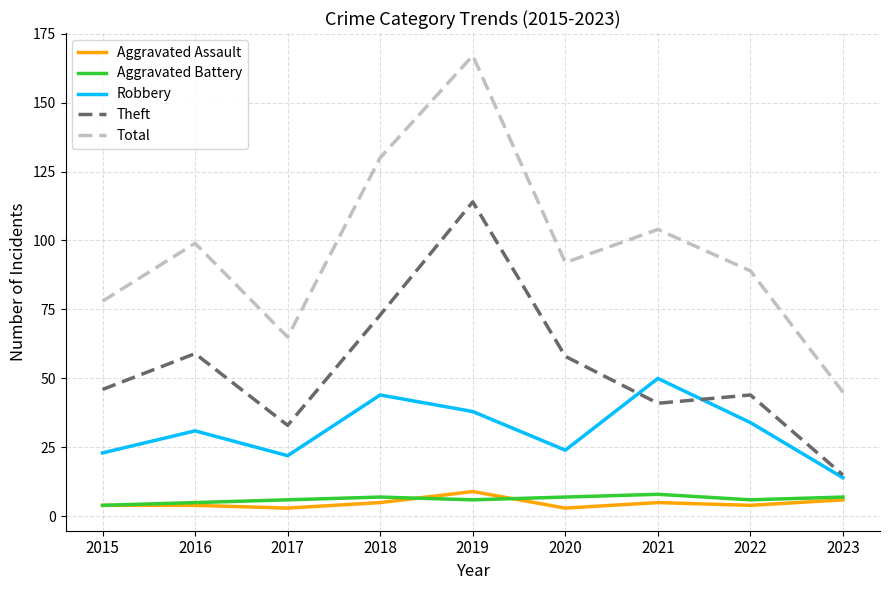

Is it true that Theft equals 60 at 2019?

False